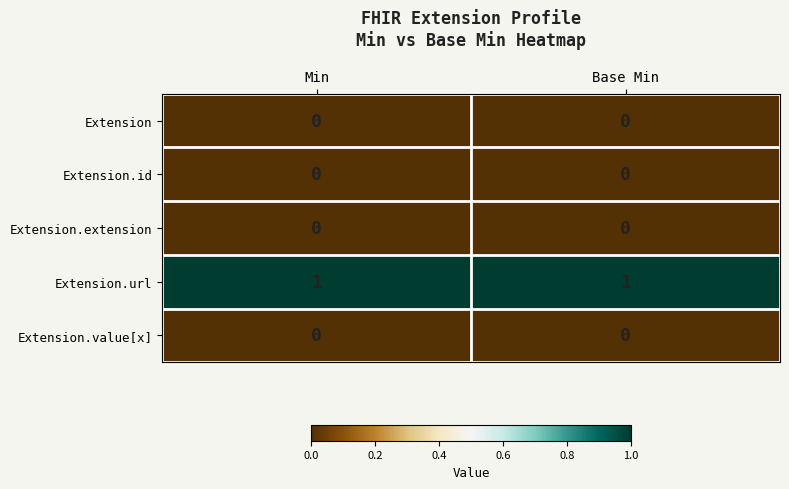

True or false: Extension.url has a value of 1 at Base Min.

True